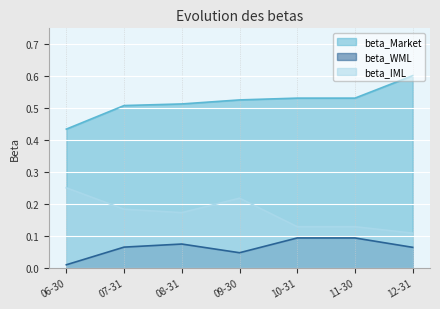

Which series has the largest total across all categories?

beta_Market